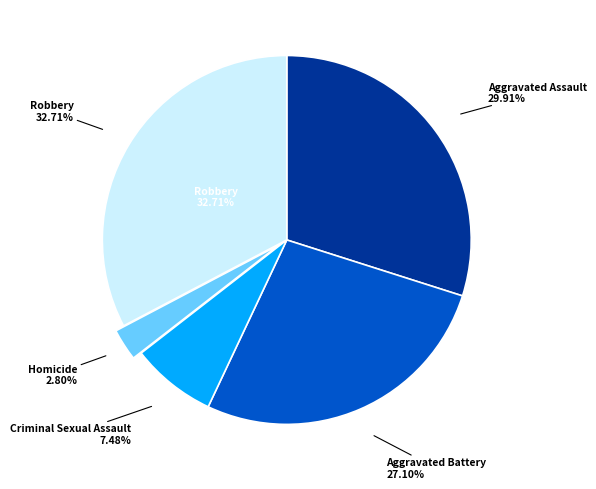

Which category has the biggest portion of the pie?

Robbery